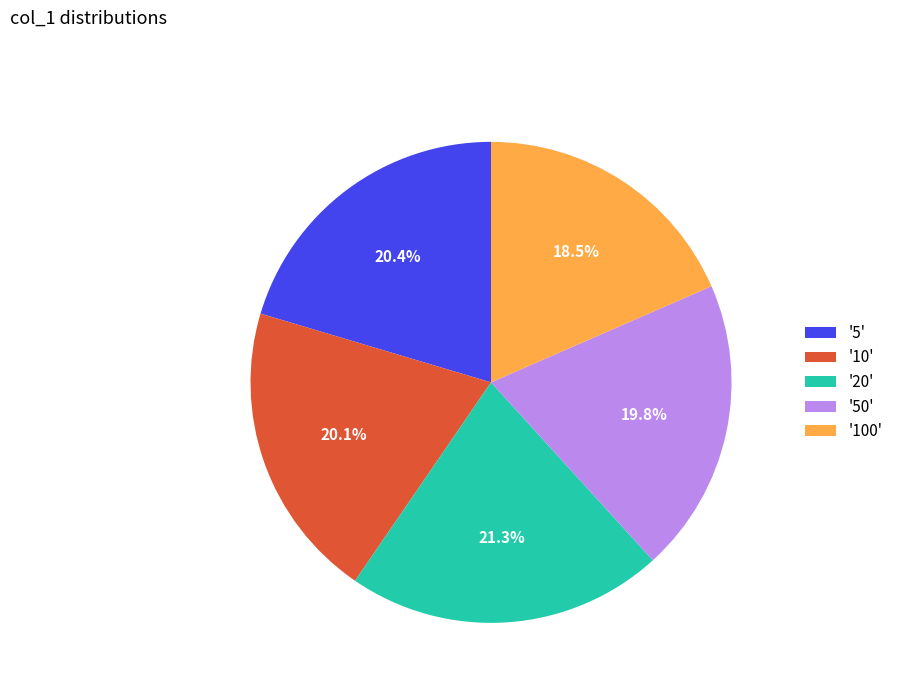

Is there a majority slice in this chart?

No